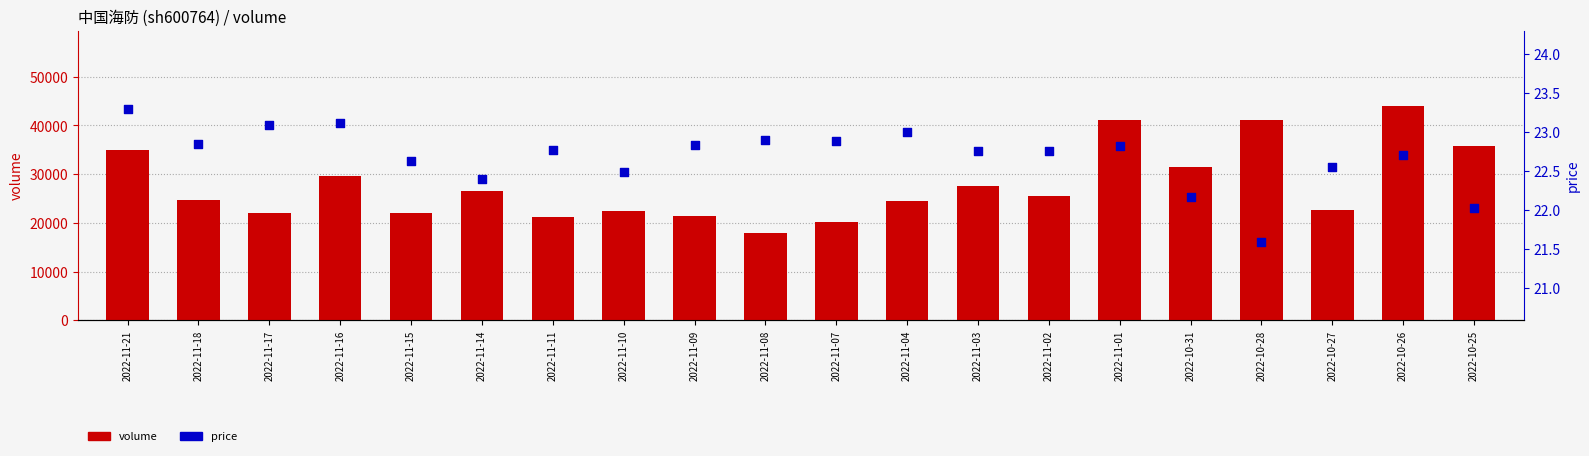

What are all the series names shown in the legend?

volume, price